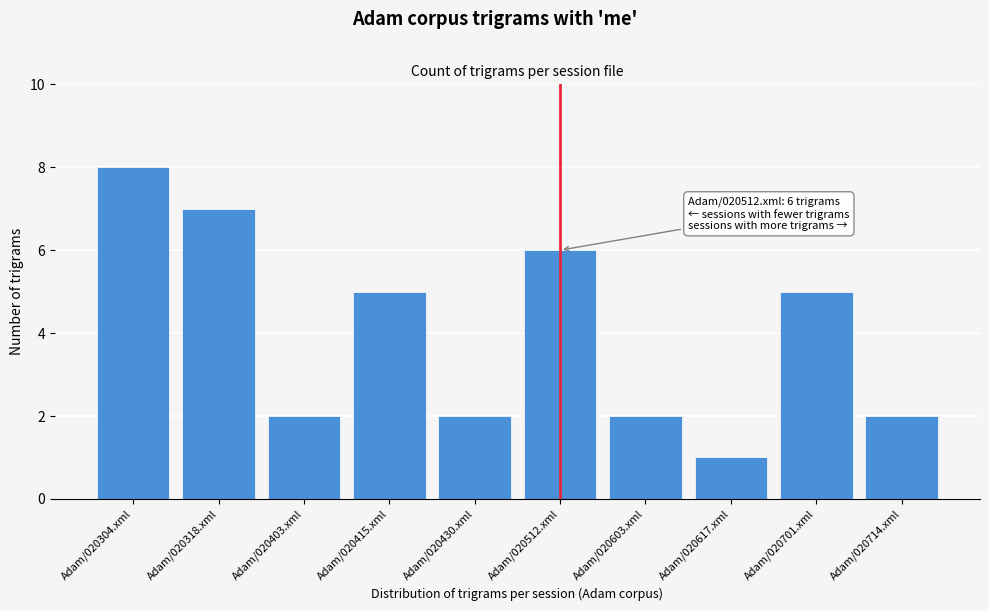

Reading left to right, transcribe all the data shown in this chart.

8	7	2	5	2	6	2	1	5	2